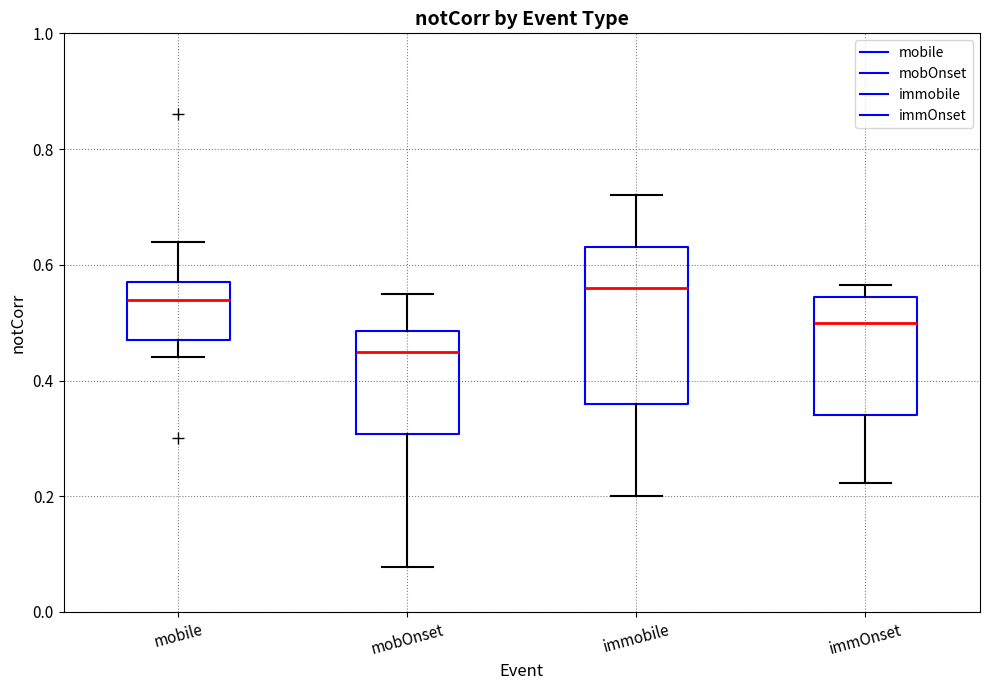

Reading left to right, transcribe this box plot: for each box, give where its median line is, the range the box spans, and where its two whiskers end, as read against the y-axis. The values are not printed on the chart, so give them approximately, as read against the axis.

mobile: median 0.54, box 0.48 to 0.58, whiskers 0.44 to 0.64
mobOnset: median 0.46, box 0.30 to 0.48, whiskers 0.08 to 0.56
immobile: median 0.56, box 0.36 to 0.64, whiskers 0.20 to 0.72
immOnset: median 0.50, box 0.34 to 0.54, whiskers 0.22 to 0.56